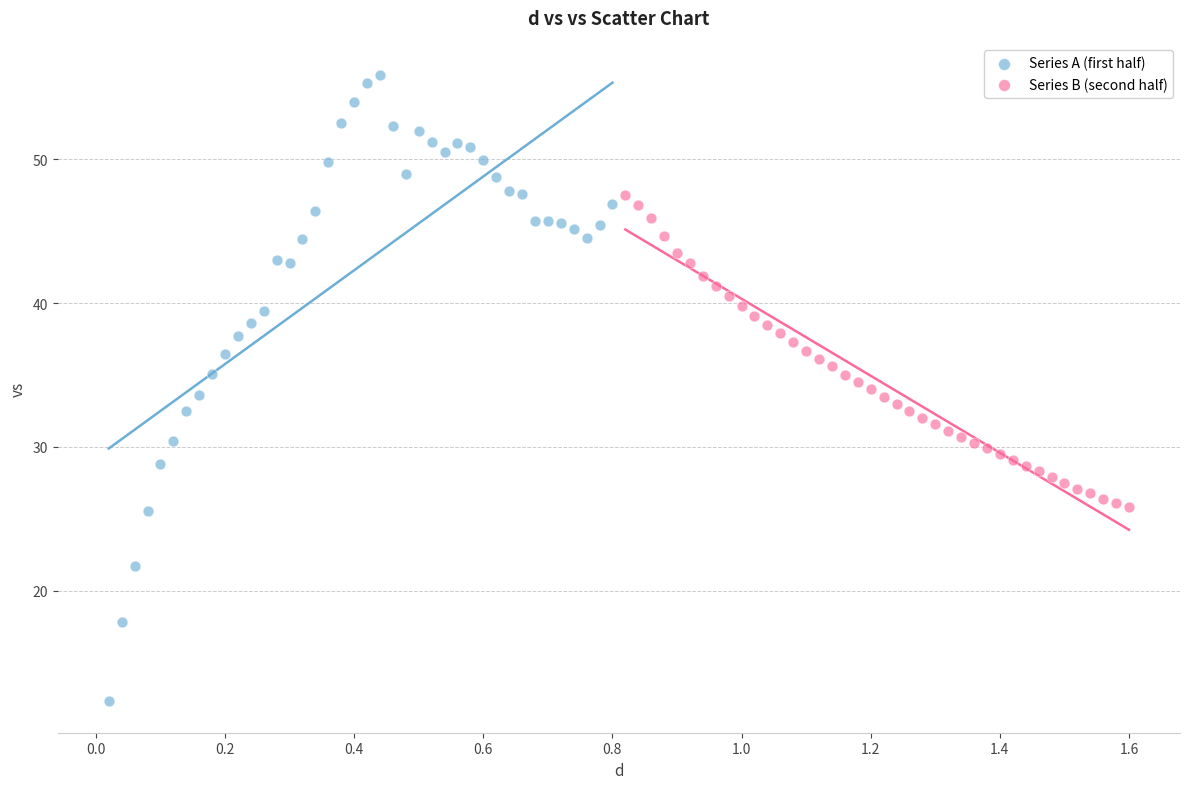

Which series reaches the maximum Y coordinate?

Series A (first half)